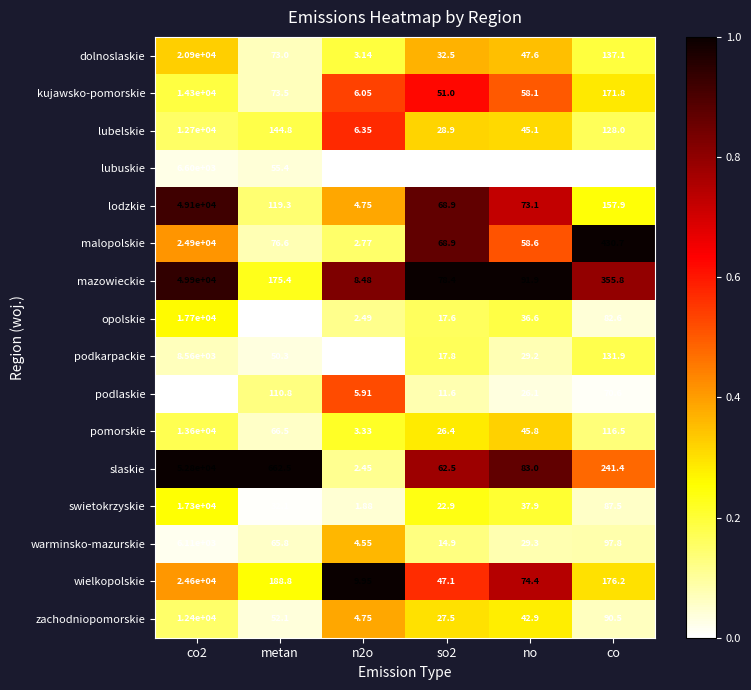

At which category is the sum across all series the highest?

co2